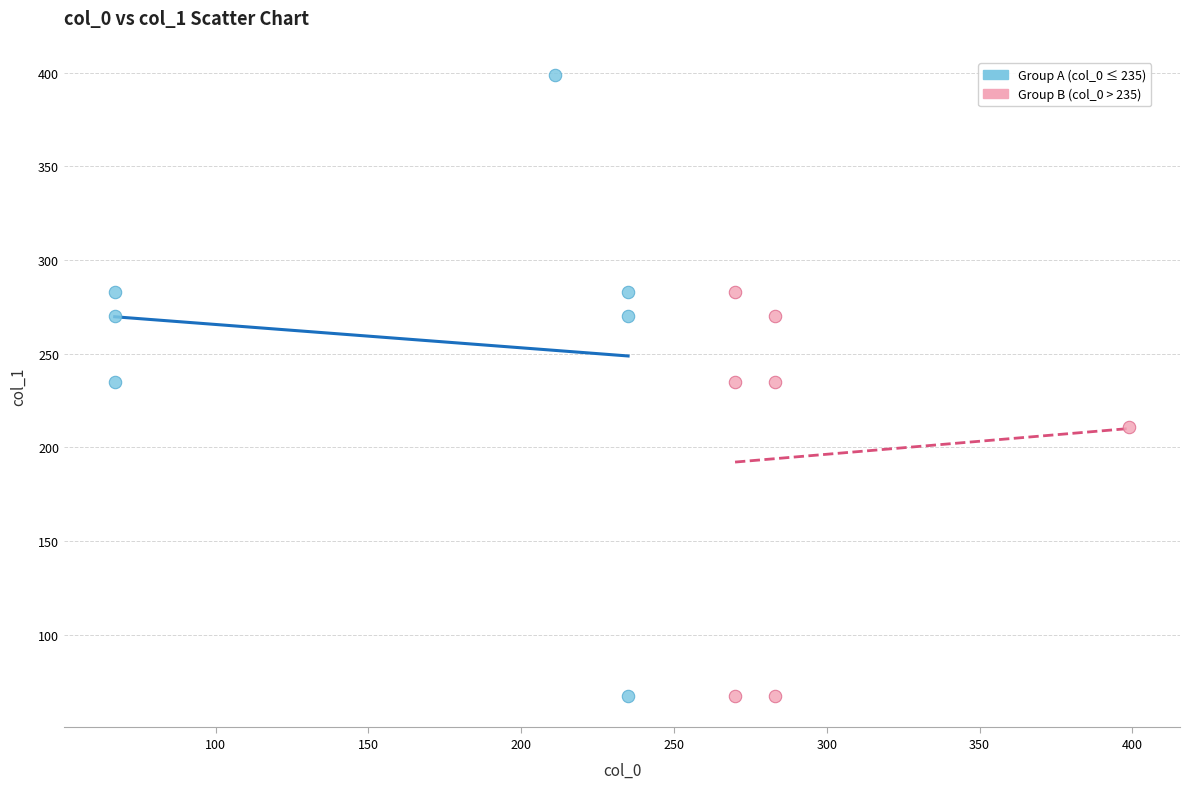

What are all the series names shown in the legend?

Group A (col_0 ≤ 235), Group B (col_0 > 235)